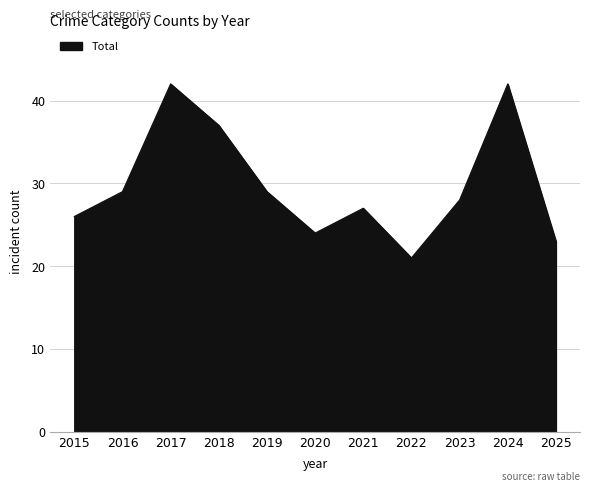

The chart shows a value of 21 at 2022. True or false?

True